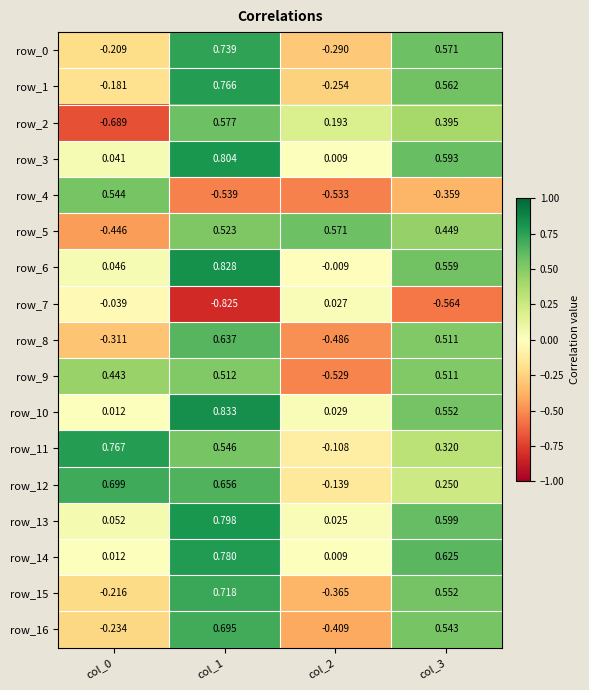

How many values in row_1 are above zero?

2